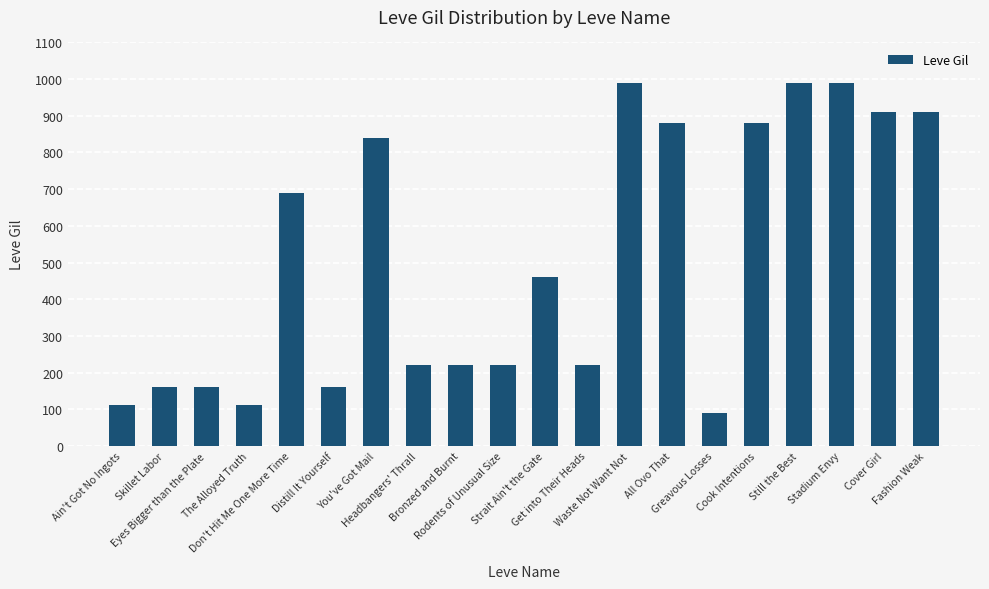

What is the label of the 13th bar from the right?

Headbangers' Thrall